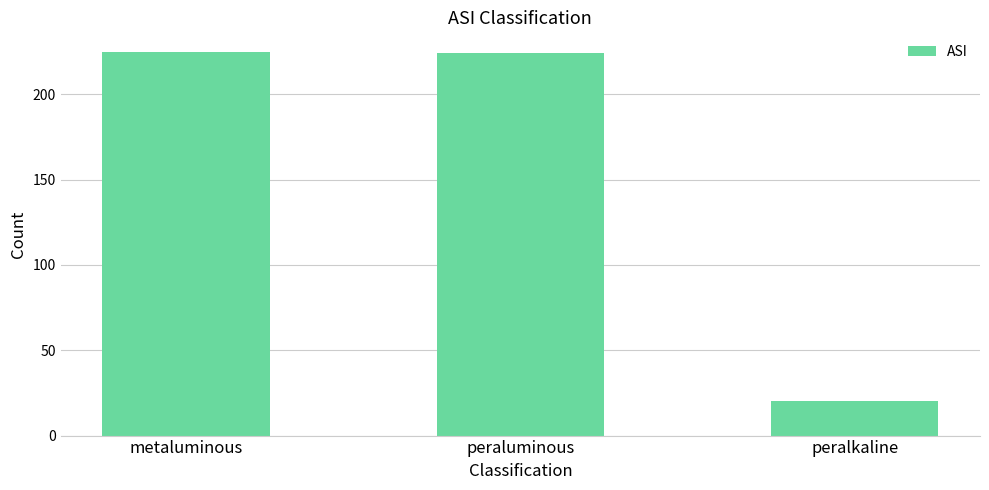

What is the change in value from peraluminous to peralkaline?

-204